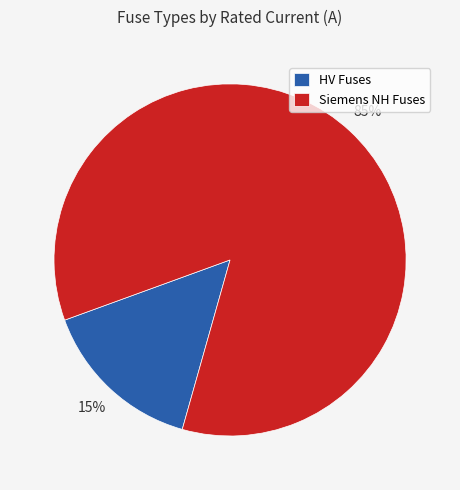

Is the sum of HV Fuses and Siemens NH Fuses greater than half?

Yes